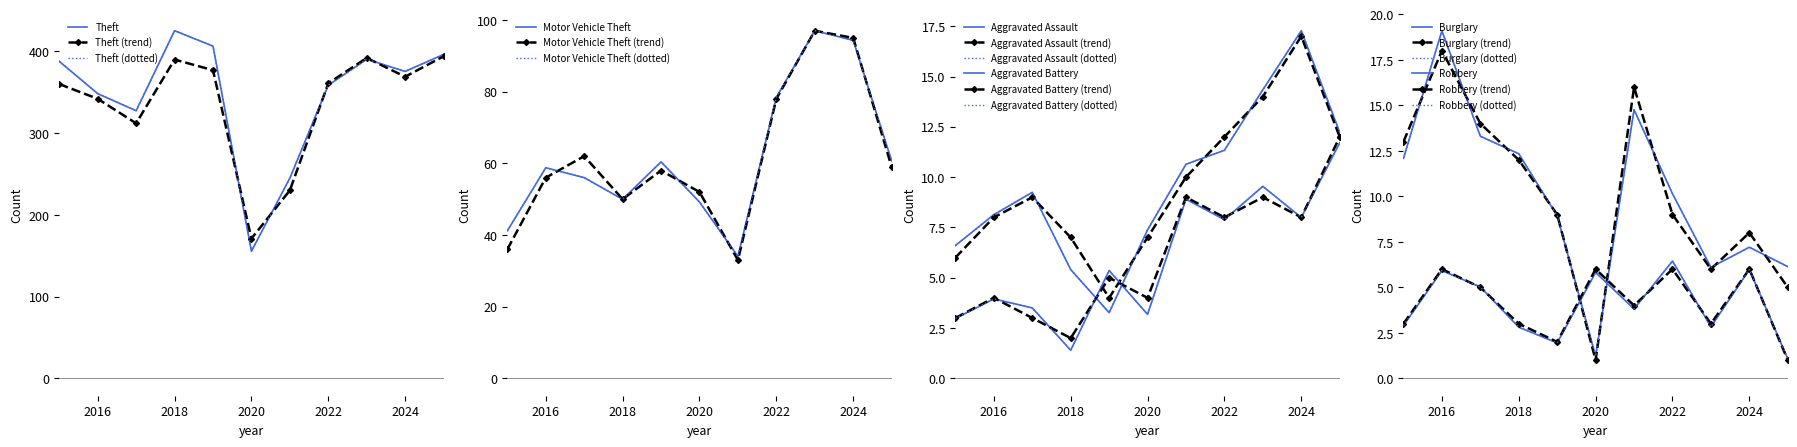

What is the smallest value displayed?

1